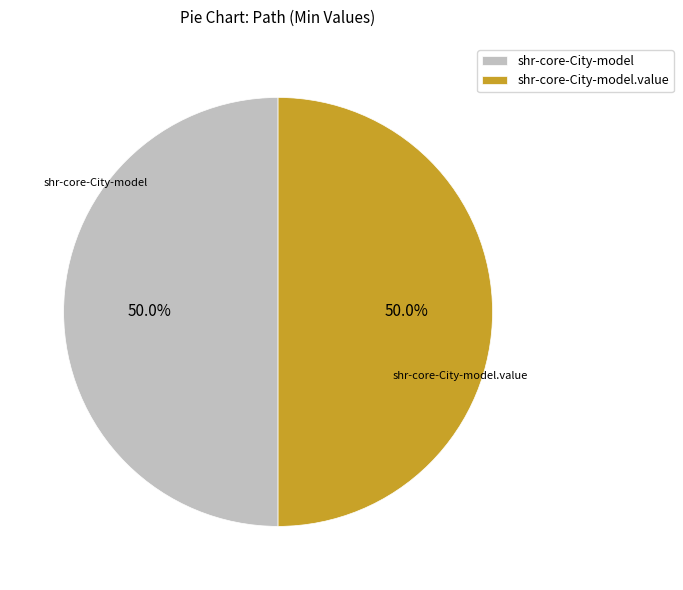

The shr-core-City-model slice represents 7% of the pie. True or false?

False